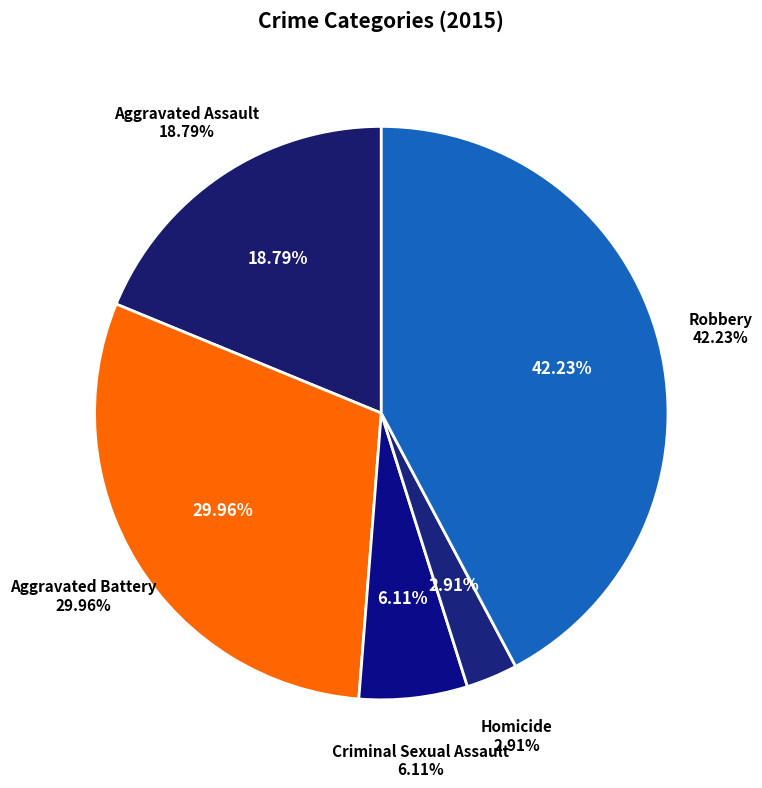

Does Robbery represent more than half of the total?

No